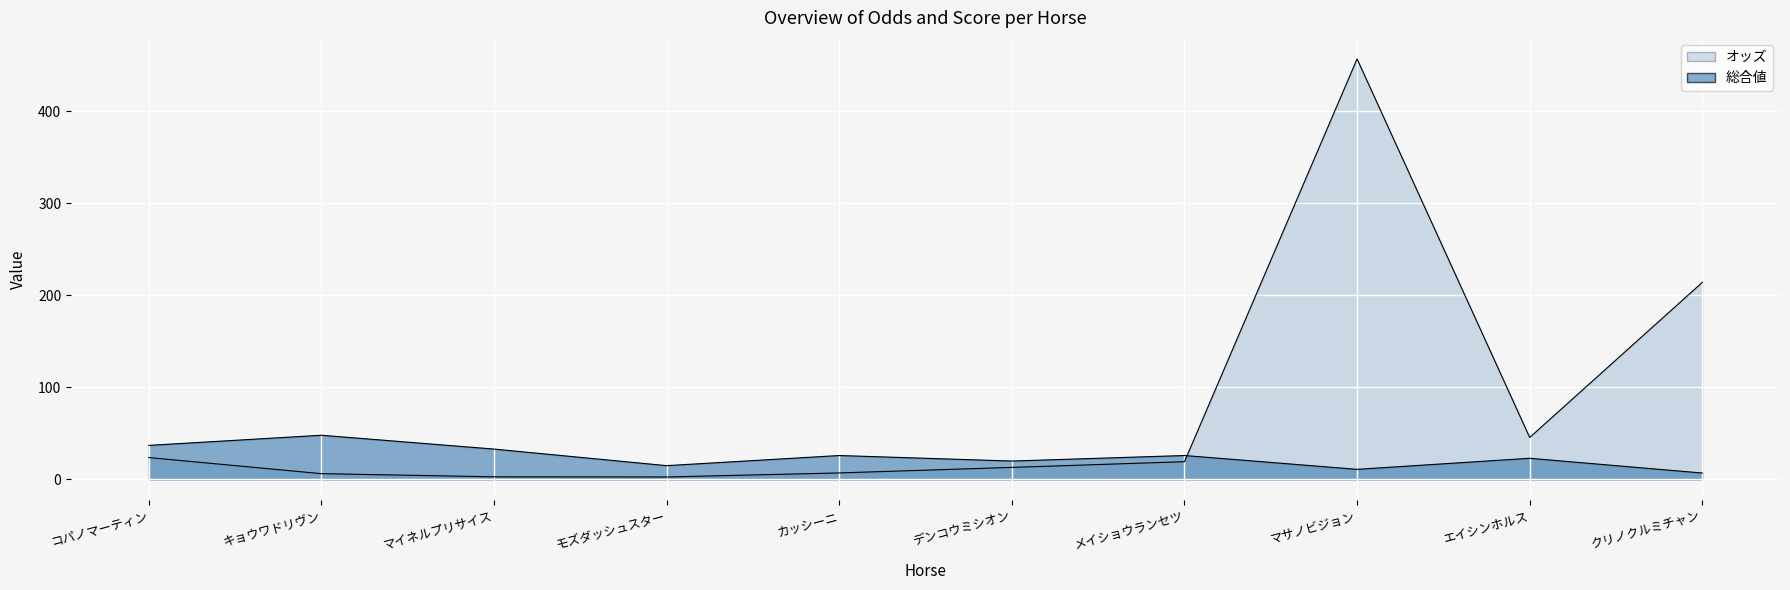

The 総合値 series shows 48.0 at キョウワドリヴン. True or false?

True